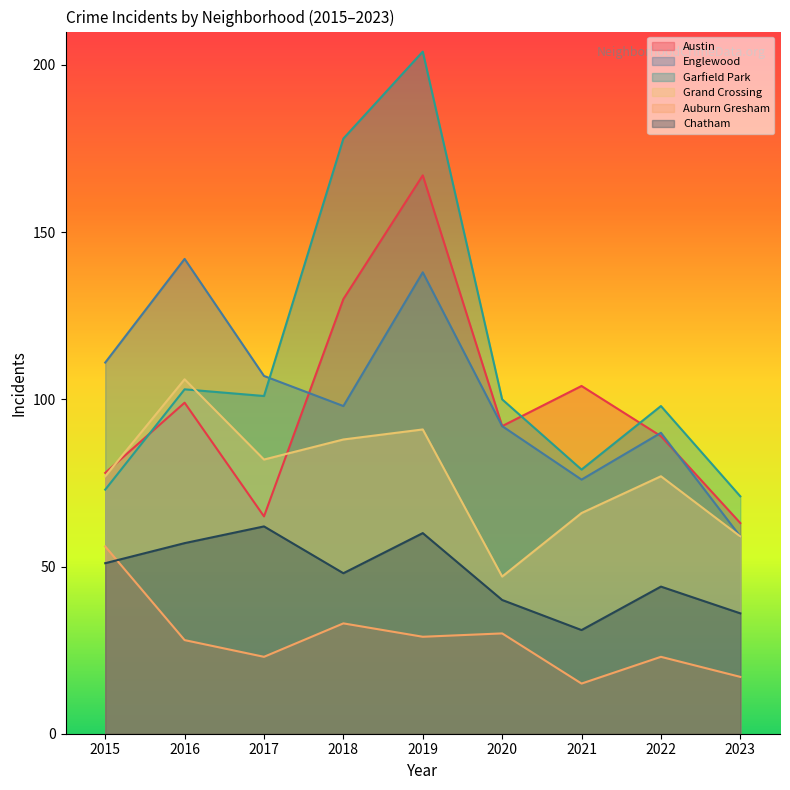

What is the value of the Grand Crossing point at the 4th from the left?

88